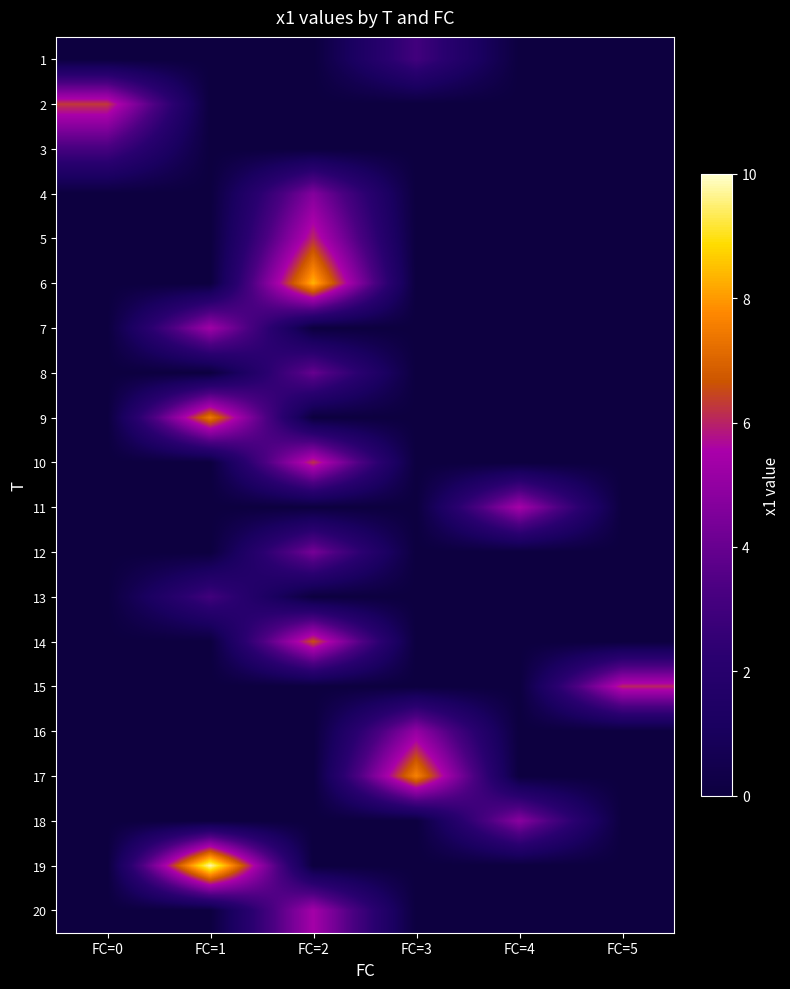

At which category is the sum across all series the highest?

FC=2